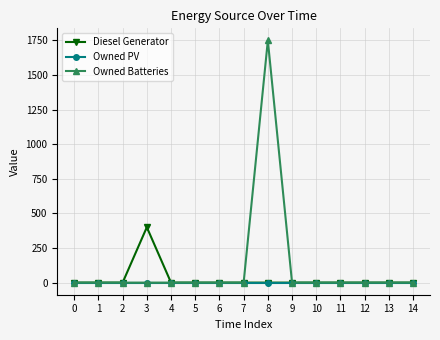

The value of Owned PV at 5 is 0. True or false?

True